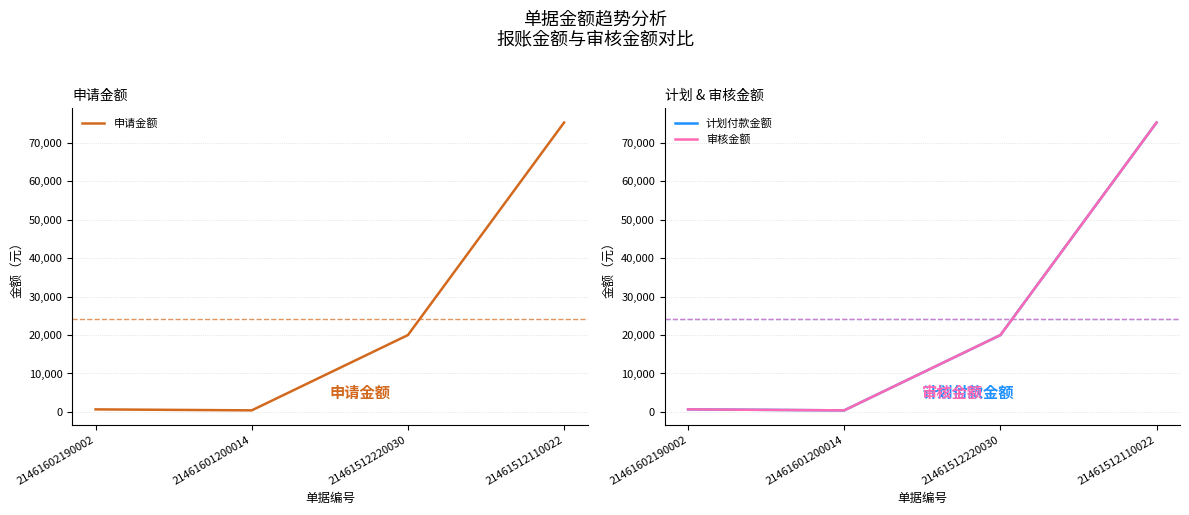

What is the difference between the 审核金额 values at 21461601200014 and 21461512110022?

74947.8